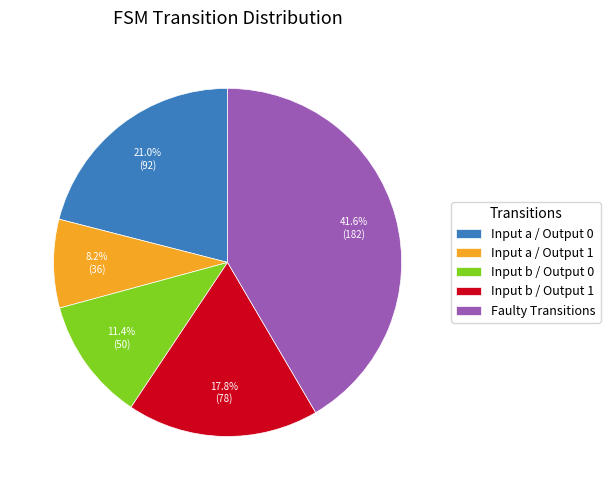

What portion of the pie excludes Input b / Output 1?

82.2%